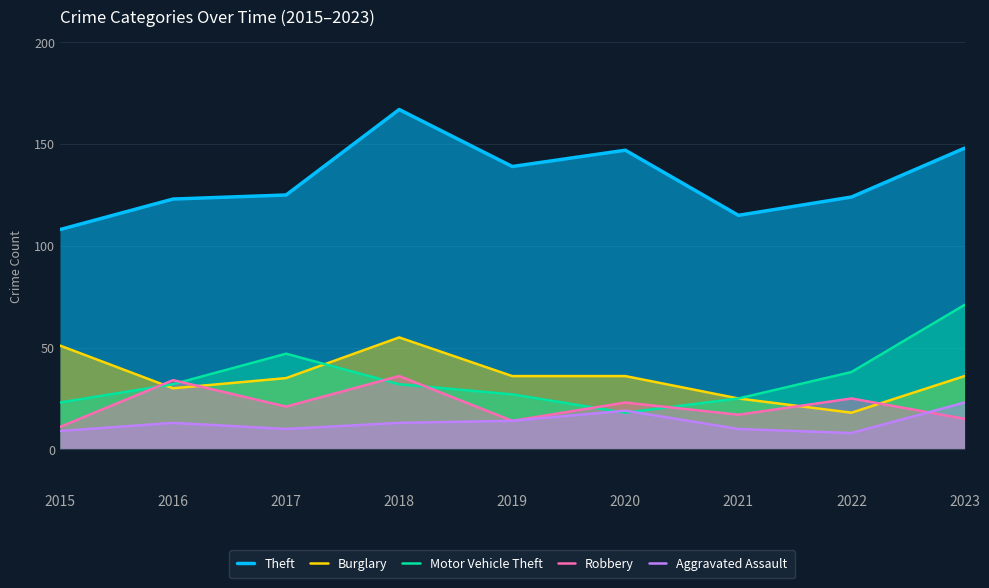

What is the difference between the Motor Vehicle Theft values at 2021 and 2018?

7